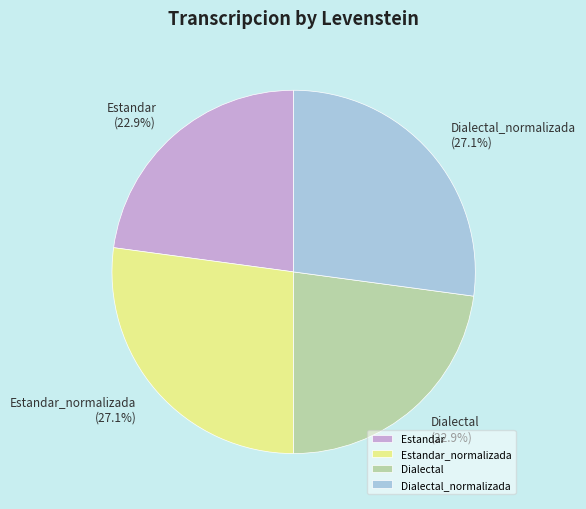

Does any single category account for the majority?

No